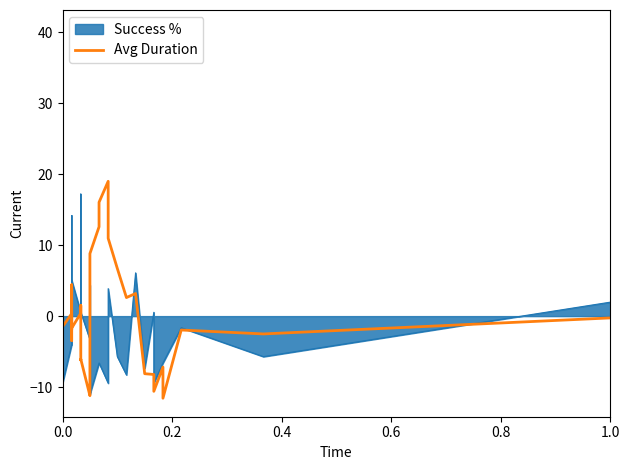

How many values are above zero?

20